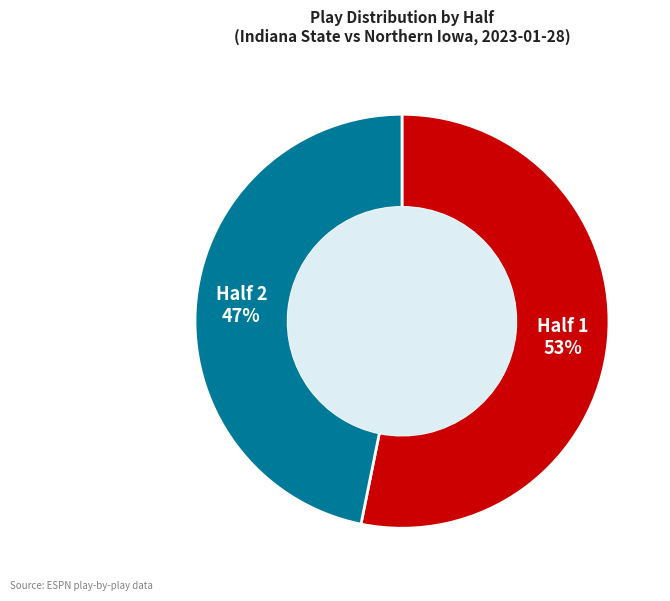

Does any single category account for the majority?

Yes